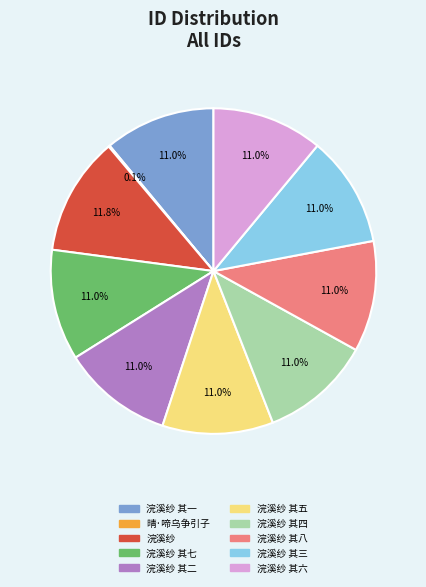

Does 浣溪纱 其七 account for over 50% of the chart?

No